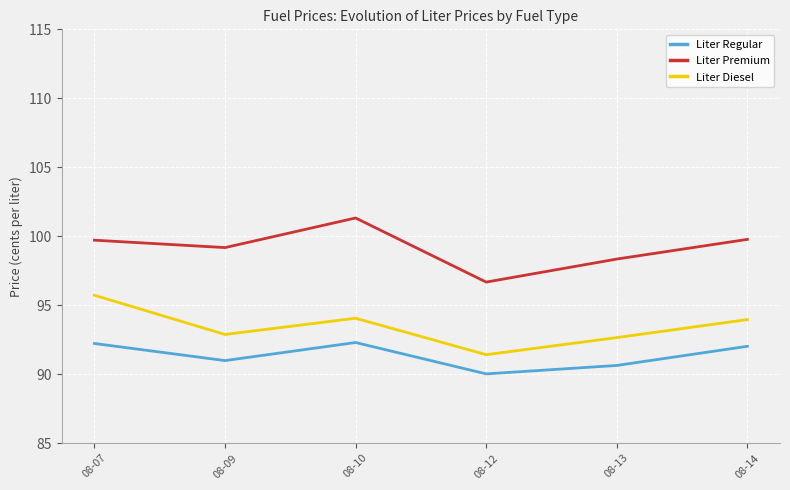

At which label is Liter Regular closest to 91?

08-09